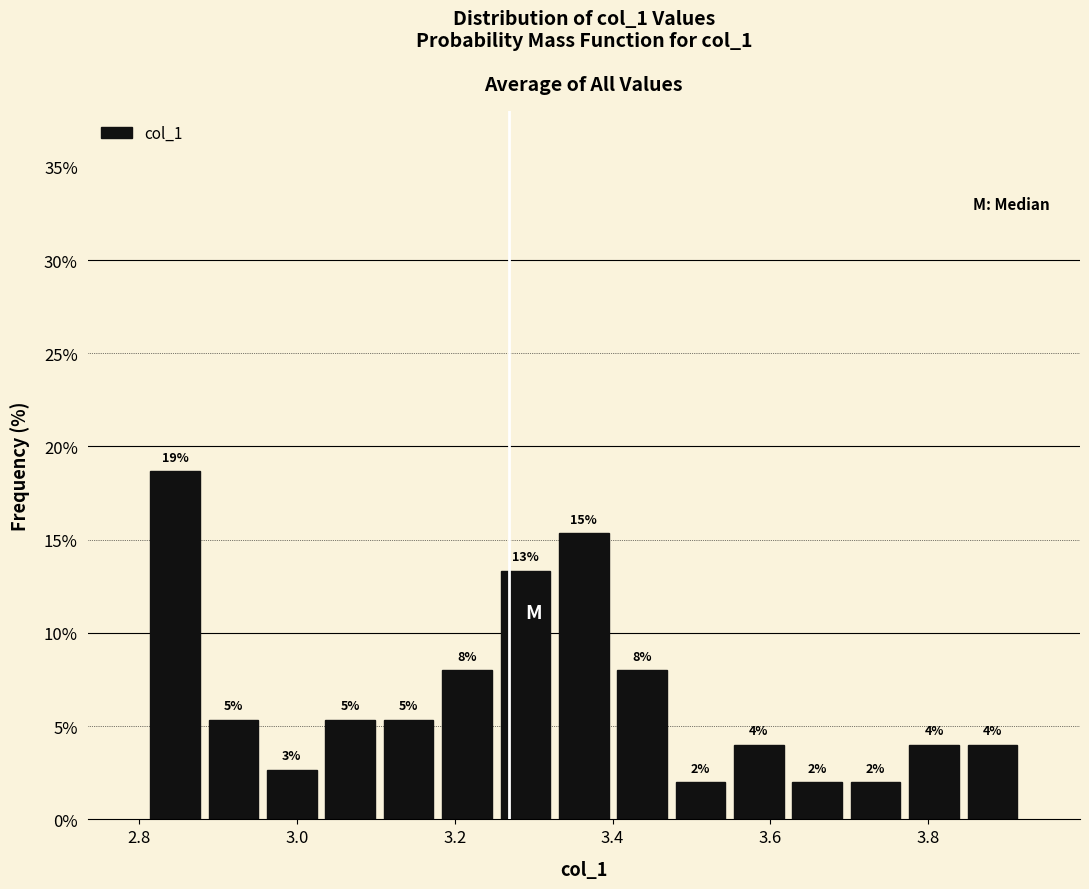

Read against the x-axis, roughly where is the centre of the tallest bar?

2.84